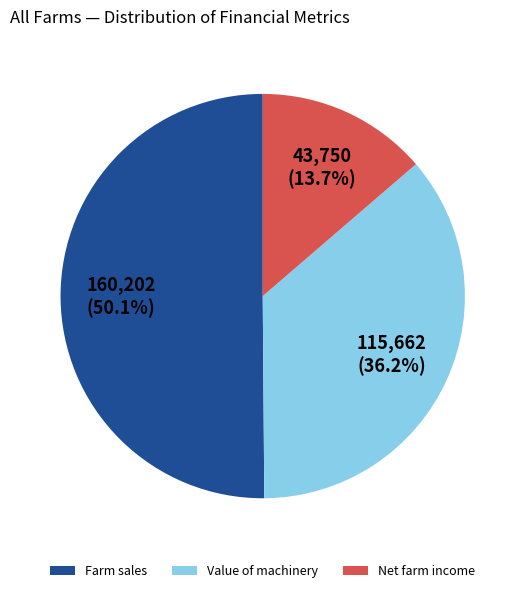

To the nearest percent, what is the difference between the largest and smallest slice percentages?

36%